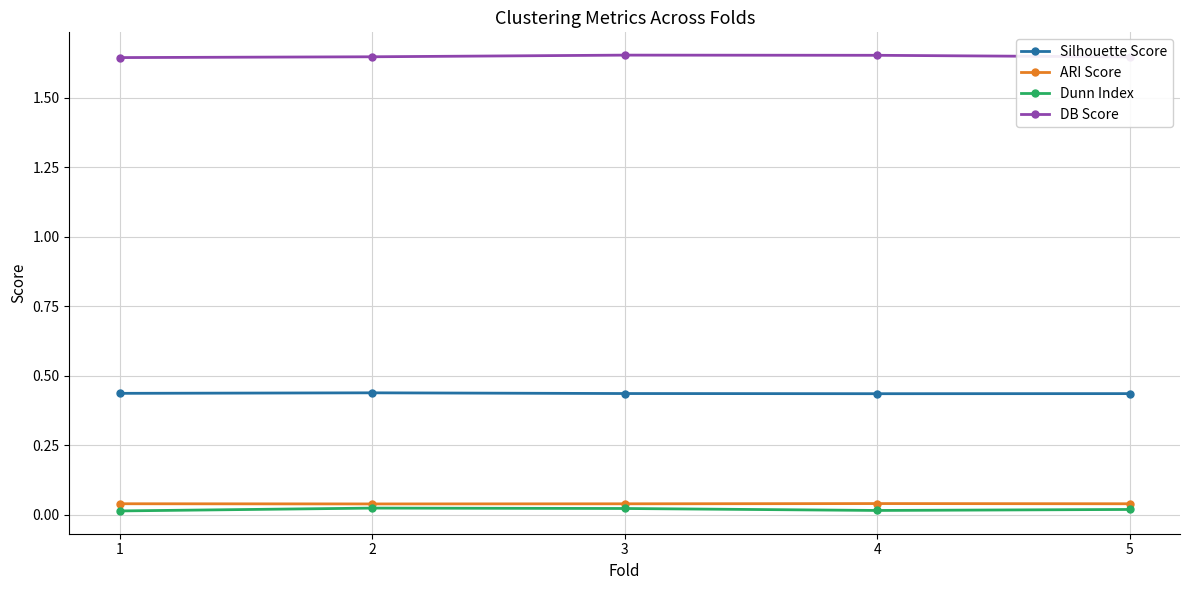

True or false: Silhouette Score has a value of 0.7 at 4.

False